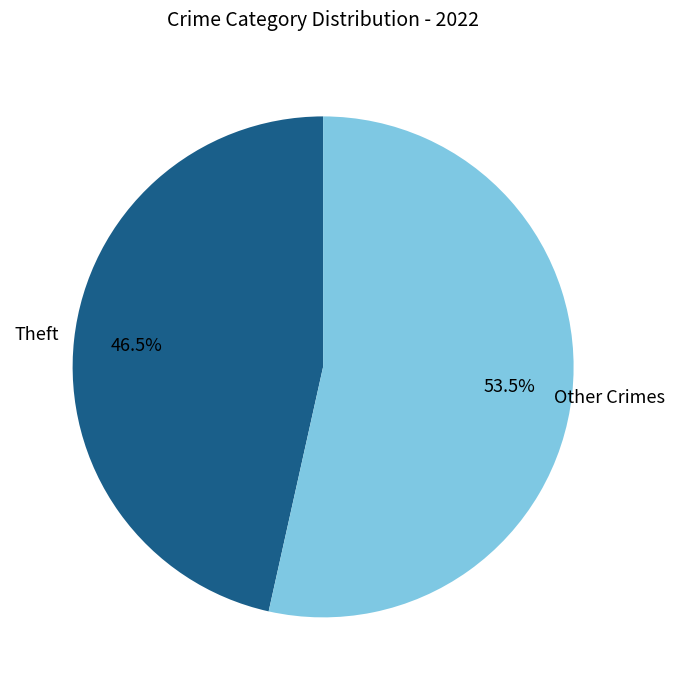

Does any single category account for the majority?

Yes